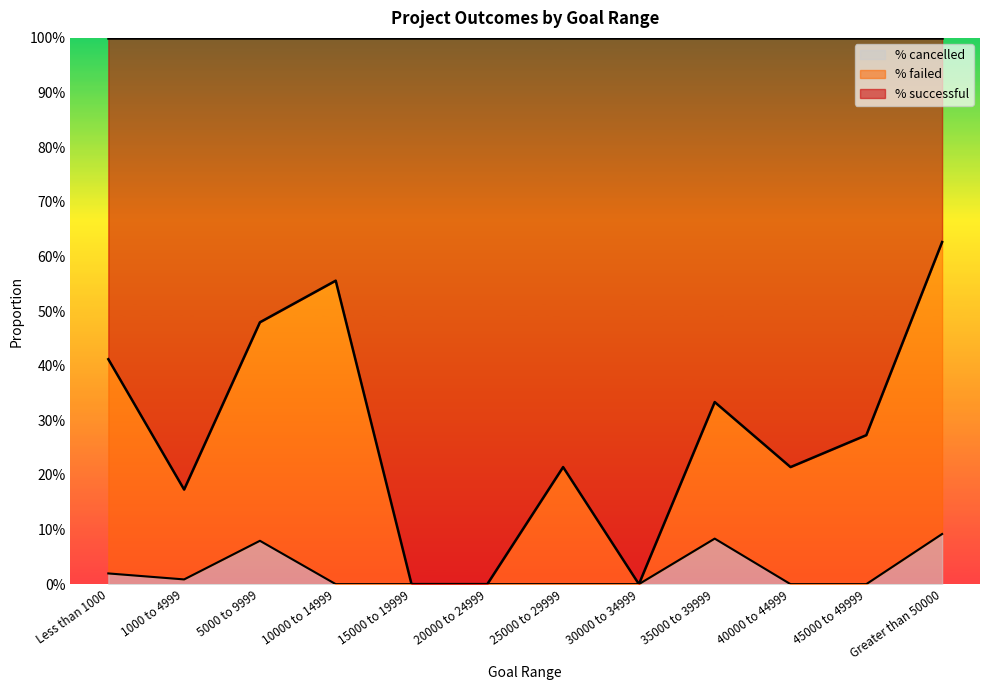

What are all the series names shown in the legend?

% cancelled, % failed, % successful